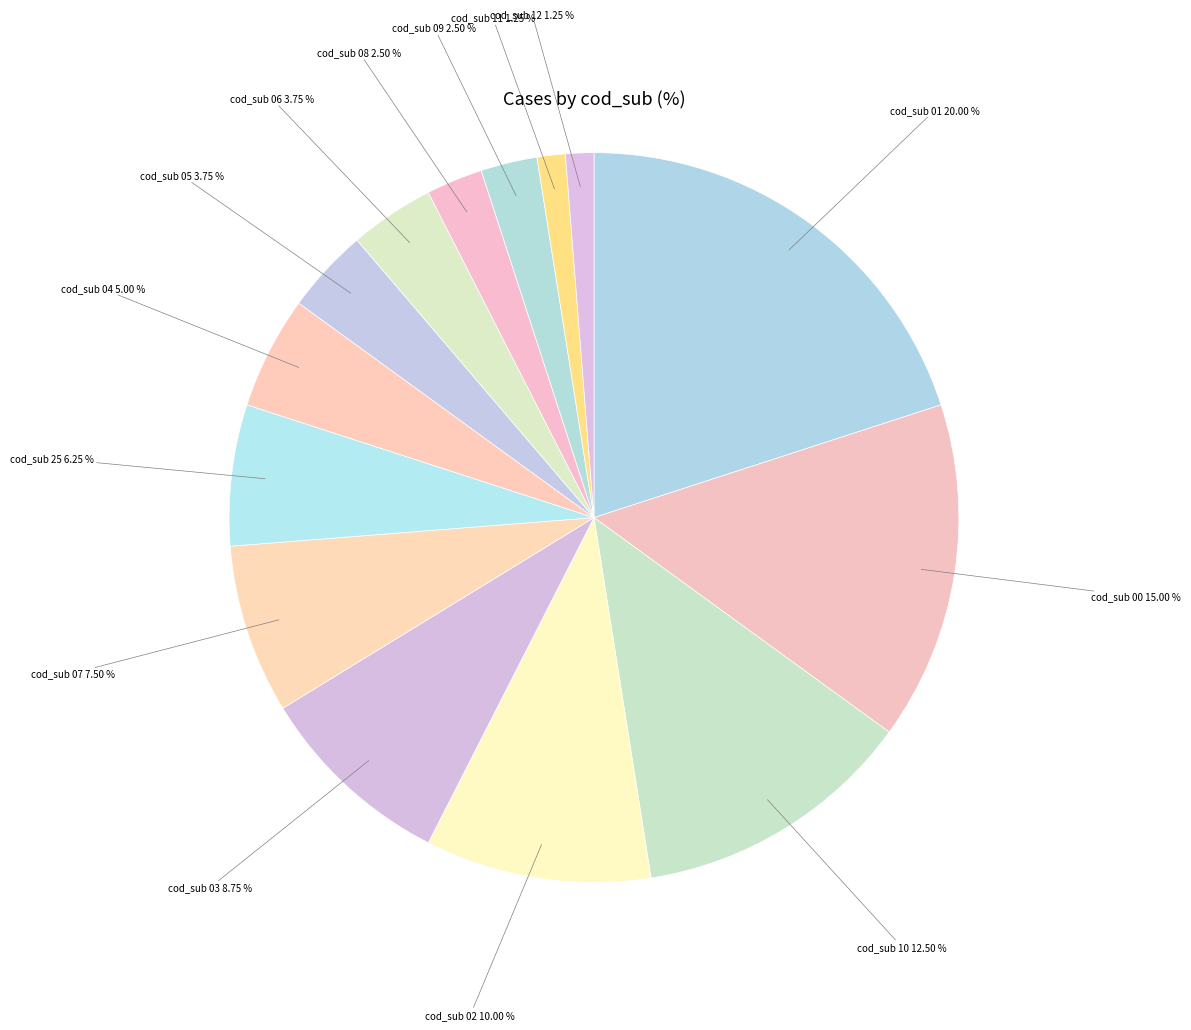

To the nearest percent, what is the difference between the largest and smallest slice percentages?

19%